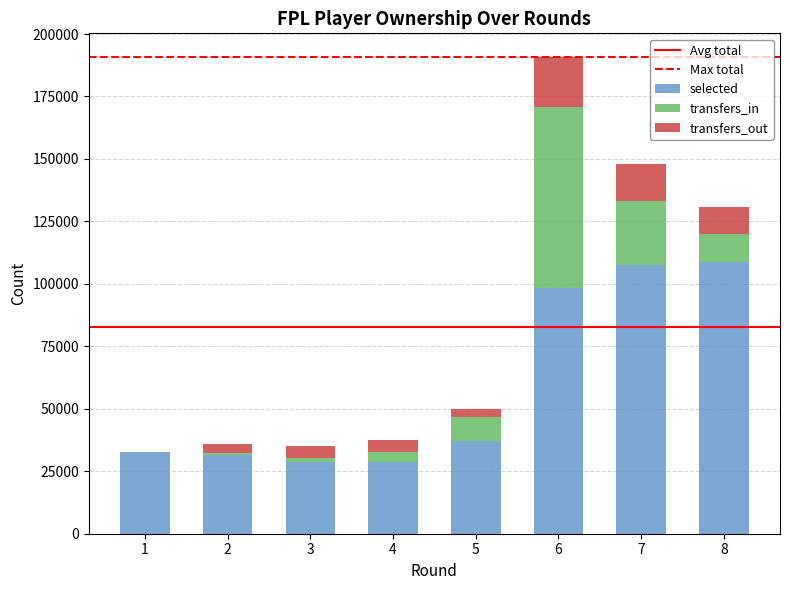

What is the maximum value for selected?

108727